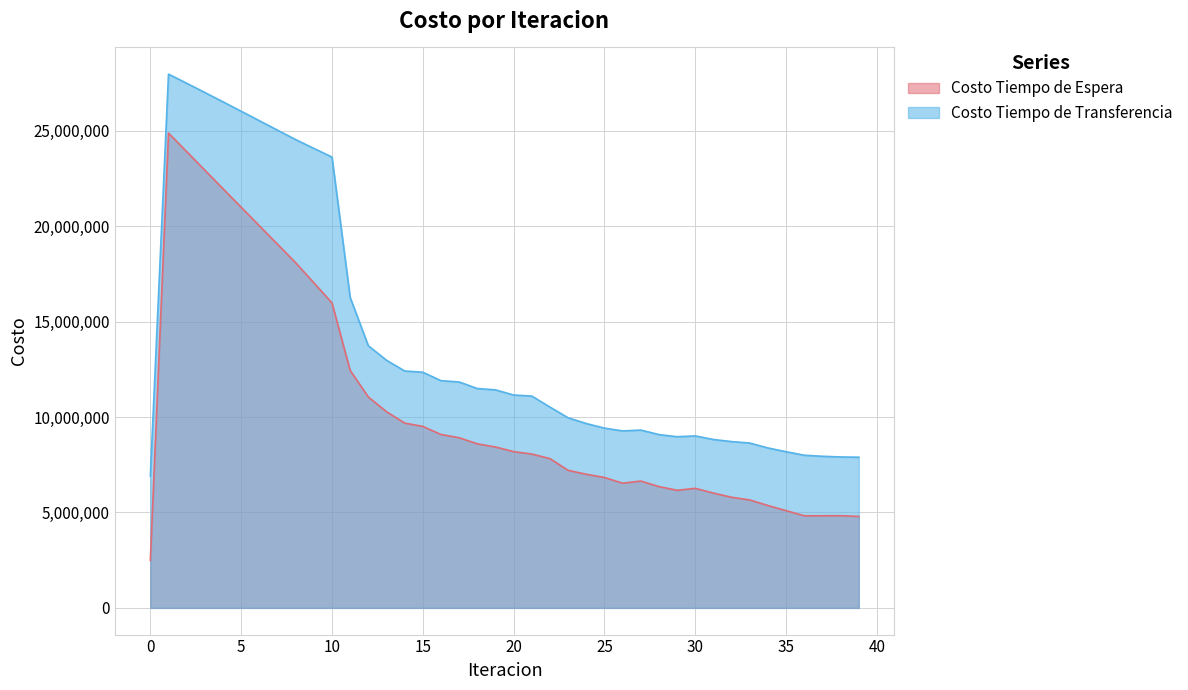

What is the difference between the second highest and minimum values in the Costo Tiempo de Transferencia series?

20581219.1